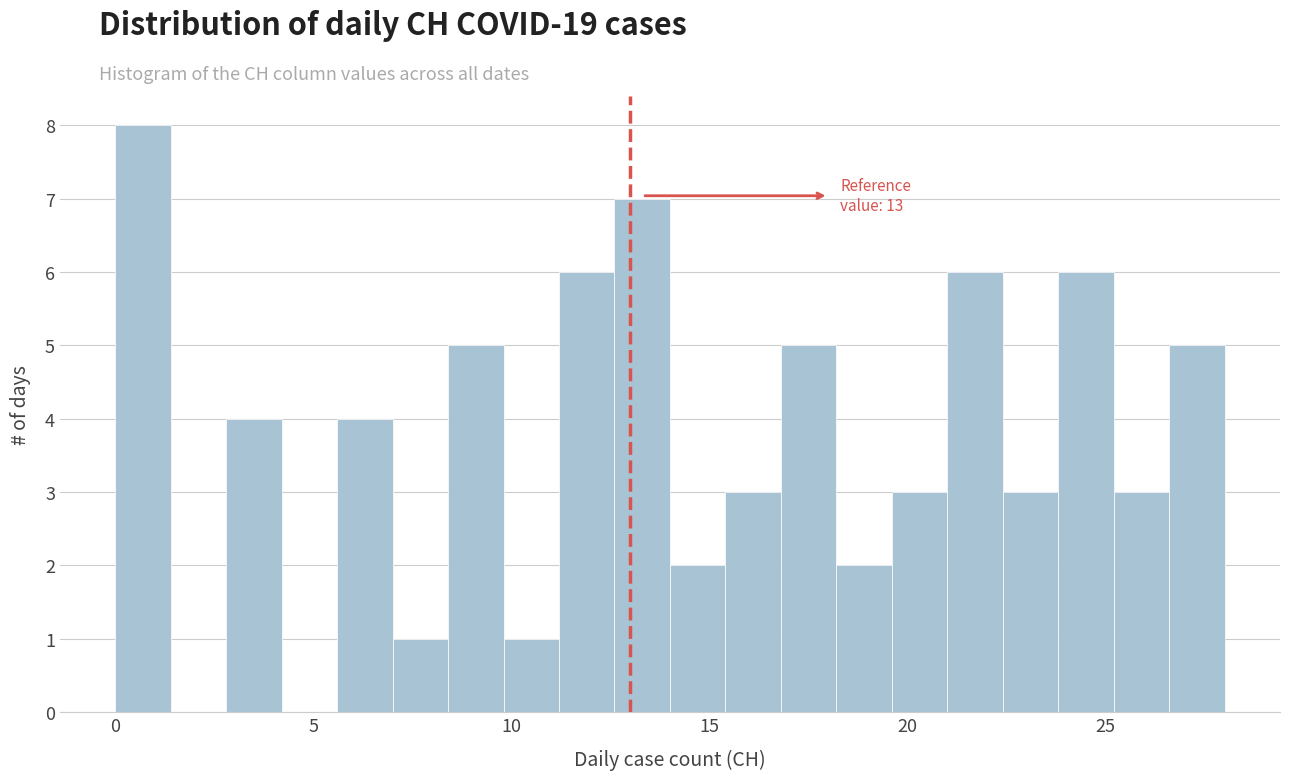

Read against the x-axis, roughly where is the centre of the tallest bar?

0.5